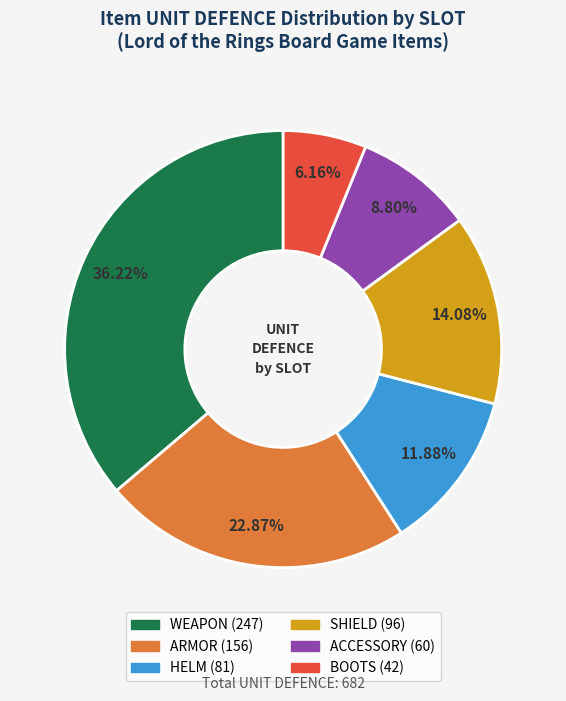

Does BOOTS account for over 50% of the chart?

No